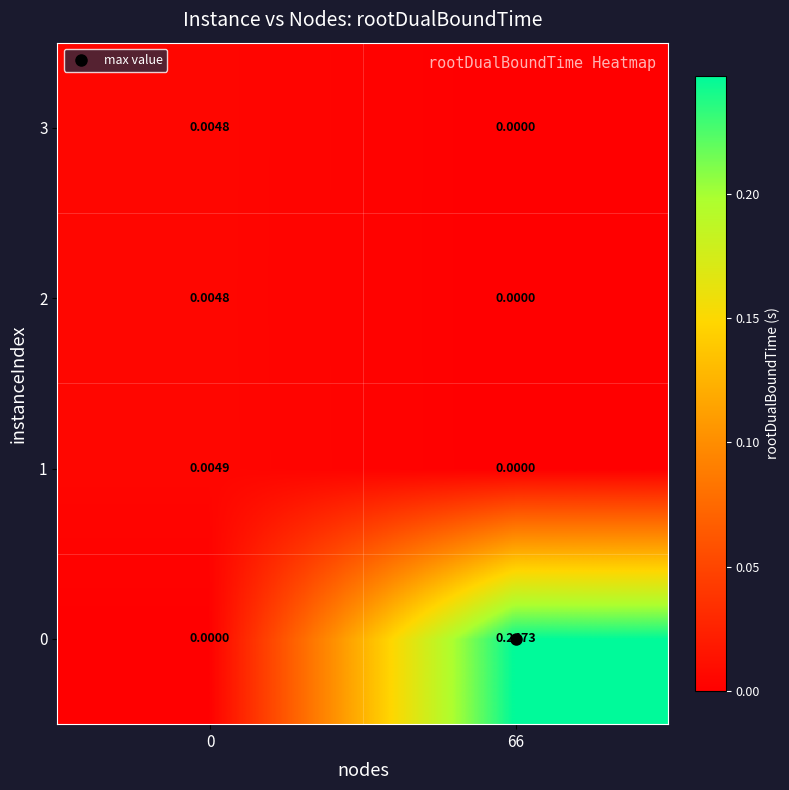

Count the number of categories in the chart.

2